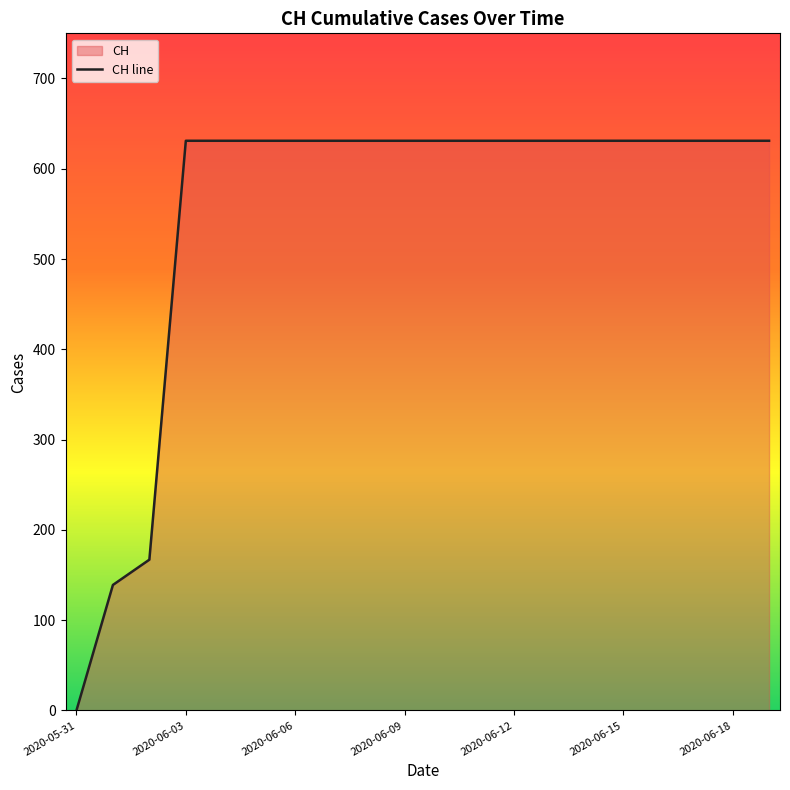

Reading right to left, extract all data points from this chart.

631	631	631	631	631	631	631	631	631	631	631	631	631	631	631	631	631	167	139	0